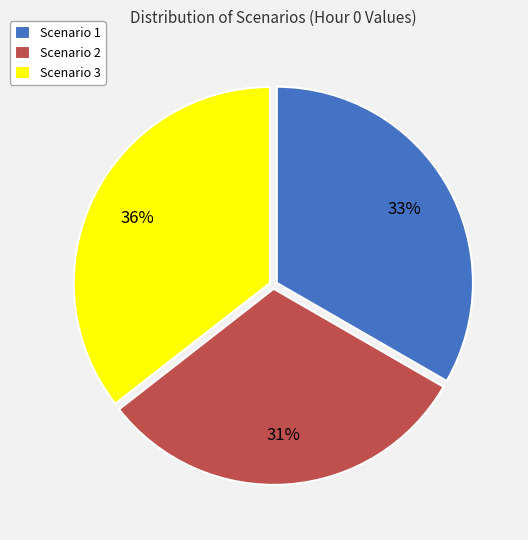

How many slices are in this pie chart?

3